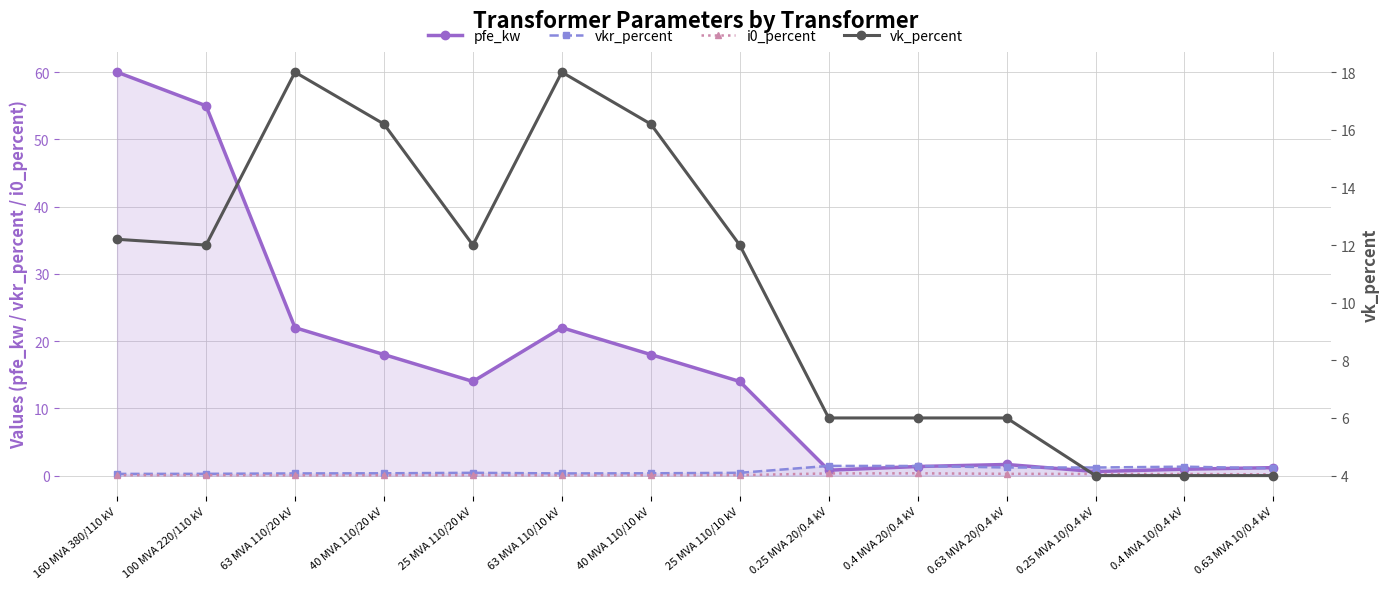

What is the value of the vk_percent point at the 9th from the left?

6.0